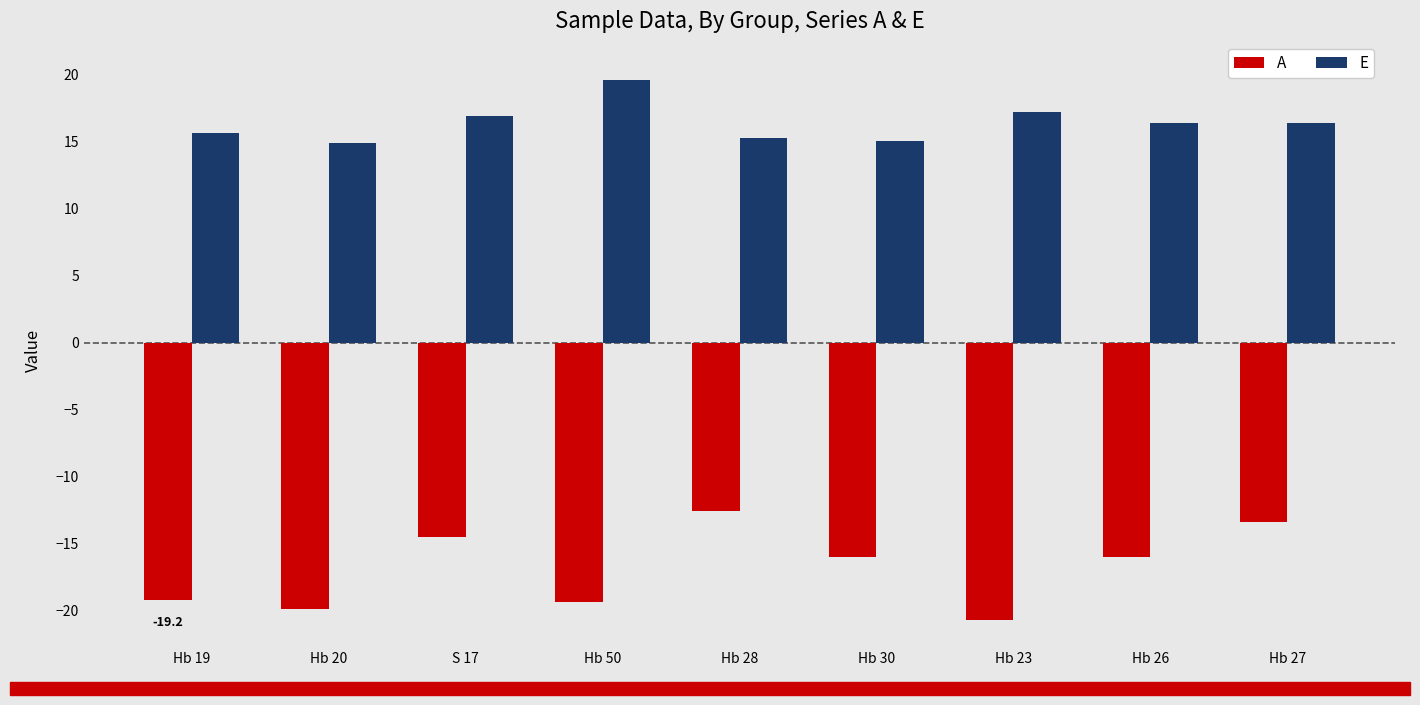

Between Hb 28 and Hb 30, which series saw the biggest shift?

A